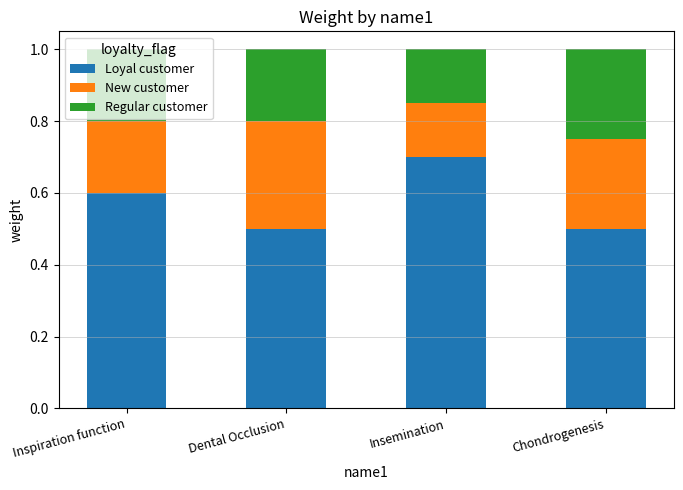

What is the sum of the Loyal customer values at Dental Occlusion and Insemination?

1.2